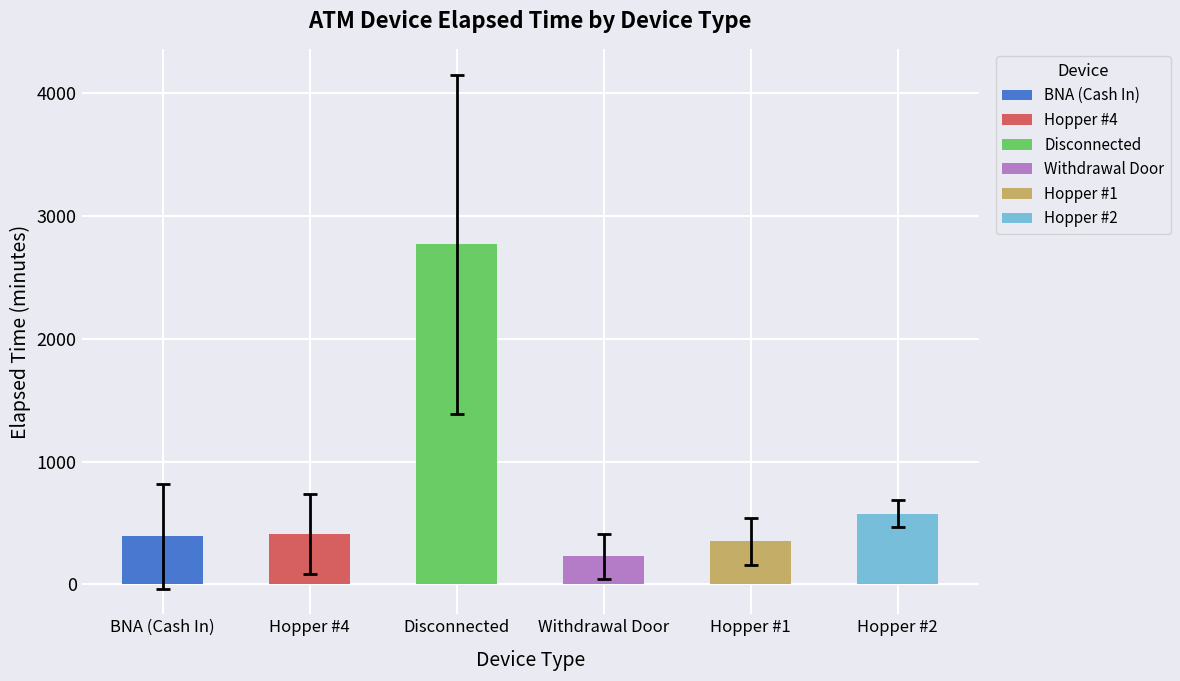

The value of BNA (Cash In) at A0100263 is 331. True or false?

False